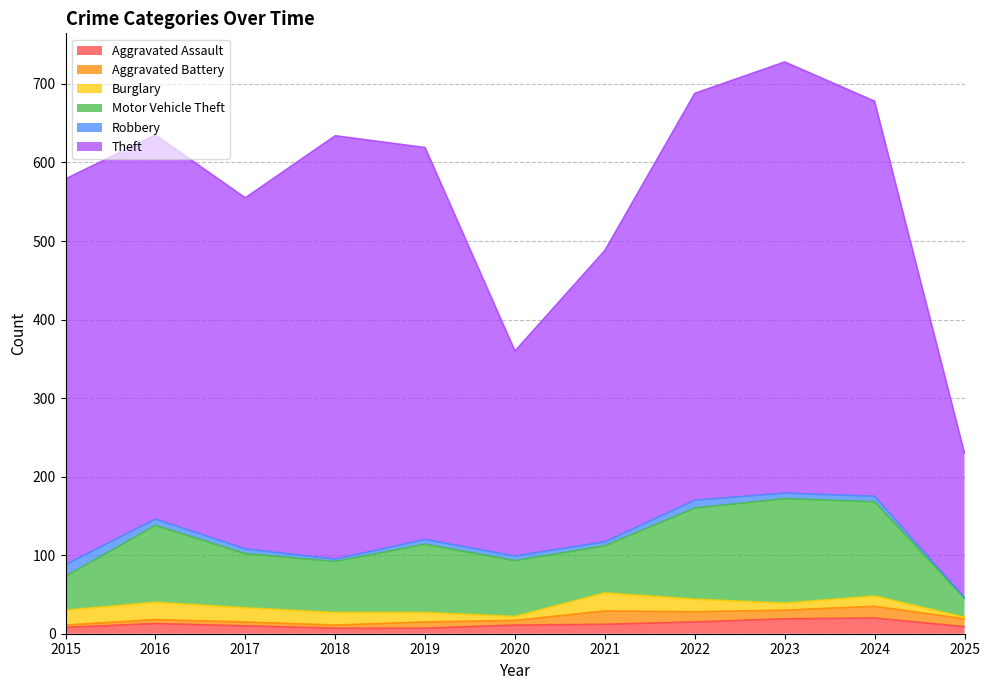

What is the total value across all series at 2017?

823